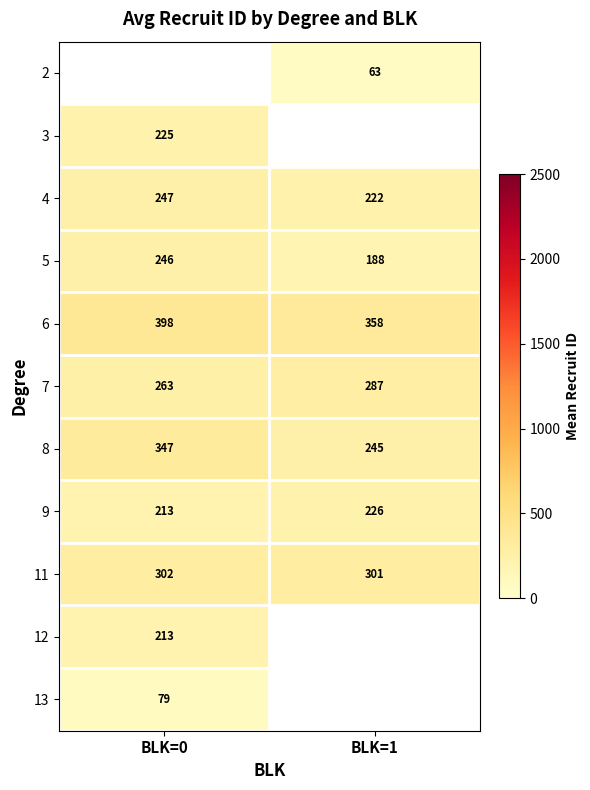

Which has a higher value, BLK=0 or BLK=1?

BLK=1